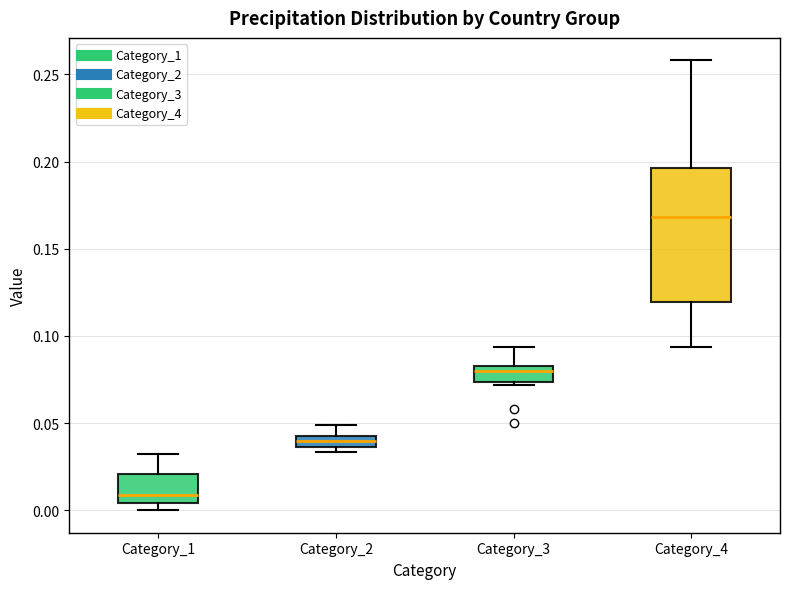

Which box is the tallest, from its lower edge to its upper edge?

Category_4